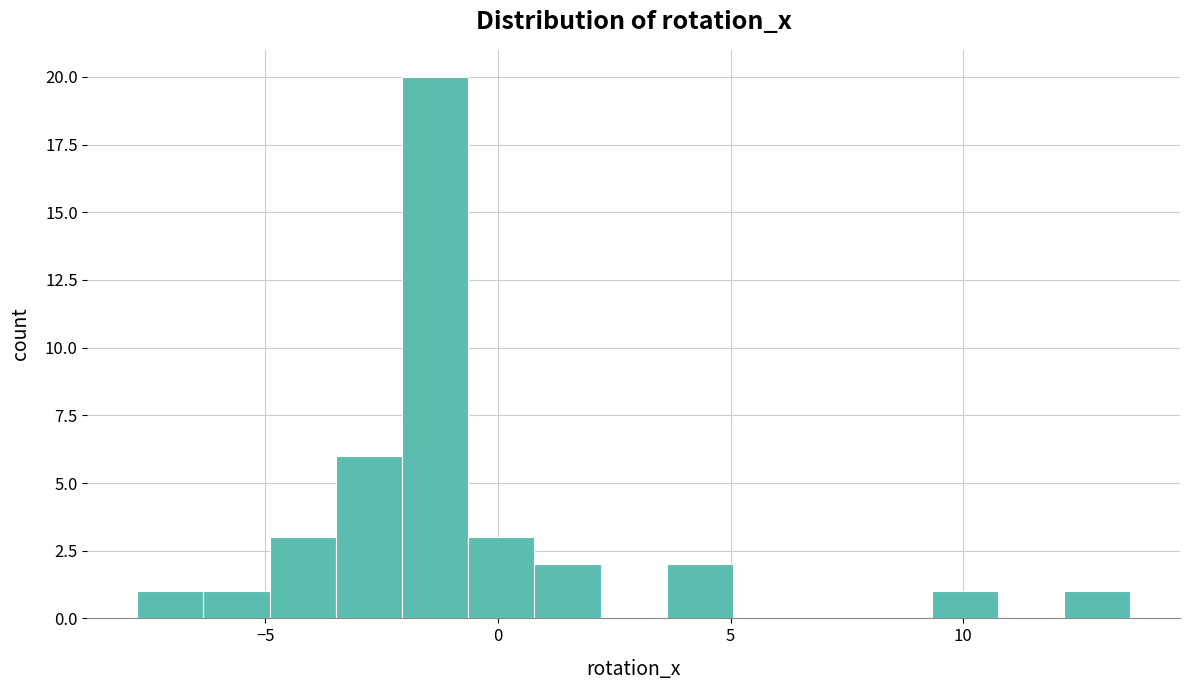

Read against the x-axis, roughly where is the centre of the tallest bar?

-1.5